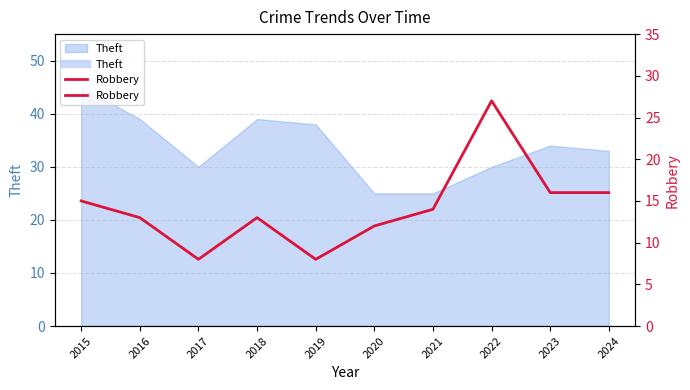

True or false: the data has more than 2 interior local peaks.

False